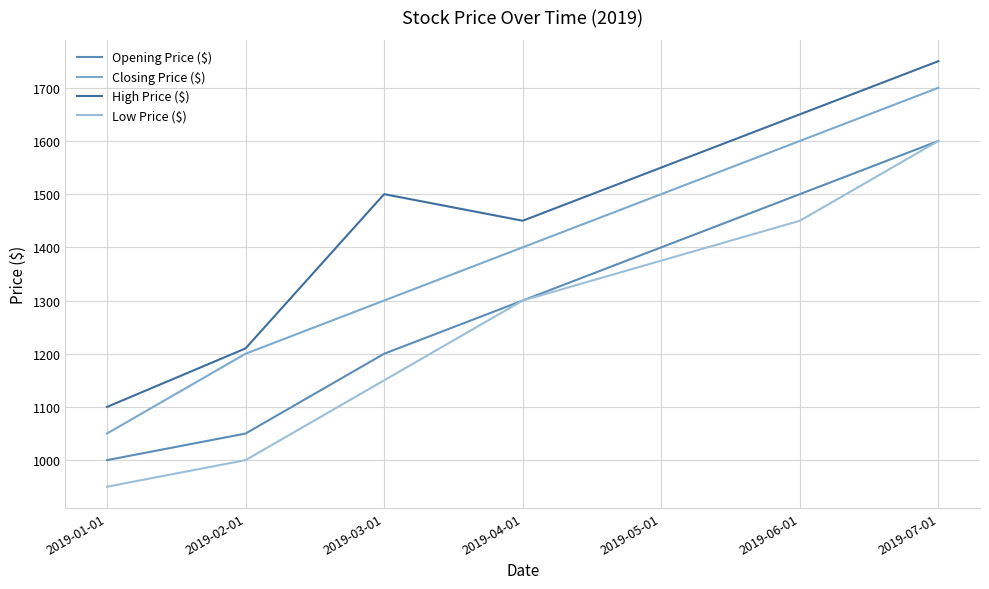

At which category is the sum across all series the highest?

2019-07-01